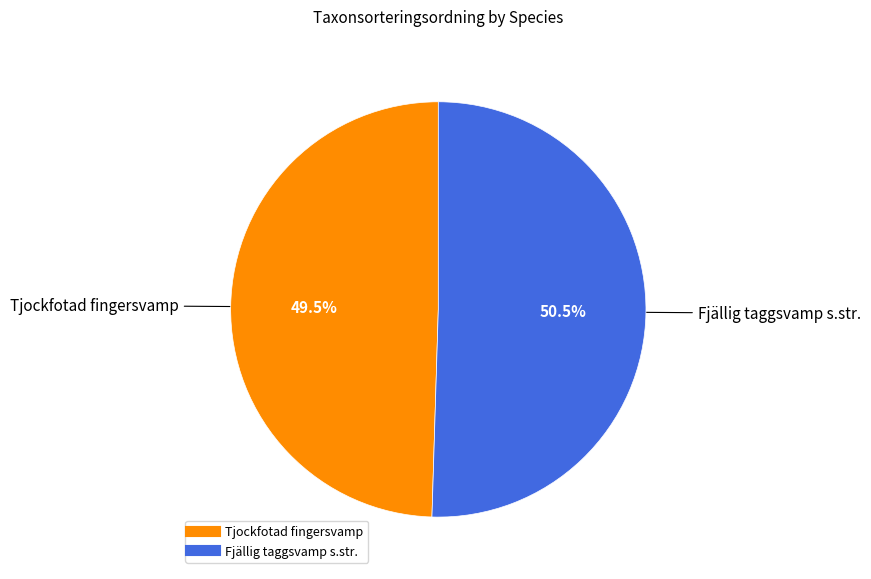

What percentage is NOT represented by Tjockfotad fingersvamp?

50.5%